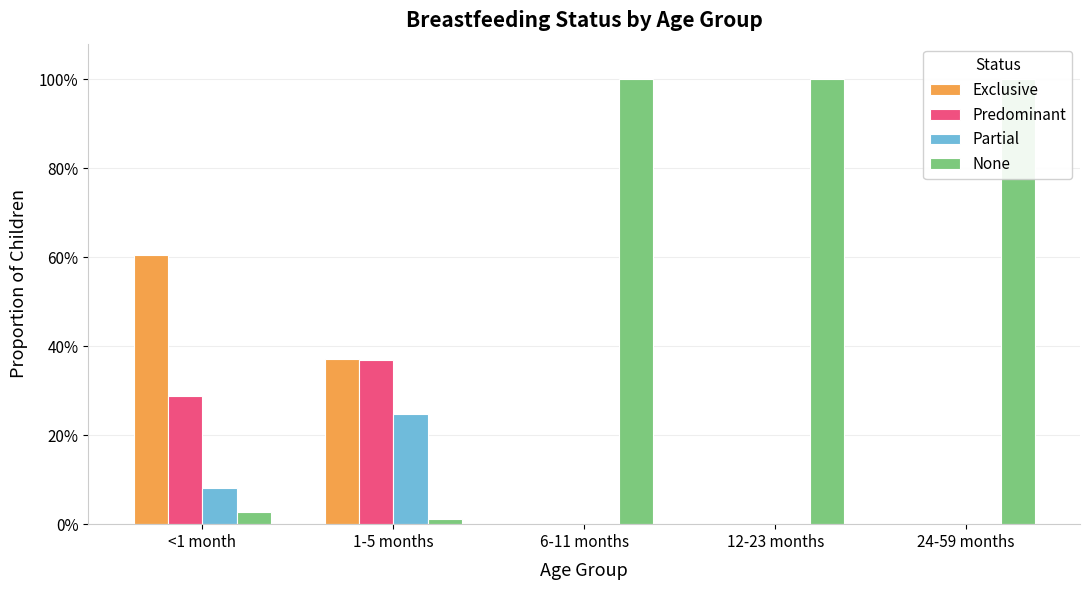

At which label does Partial reach its minimum?

6-11 months